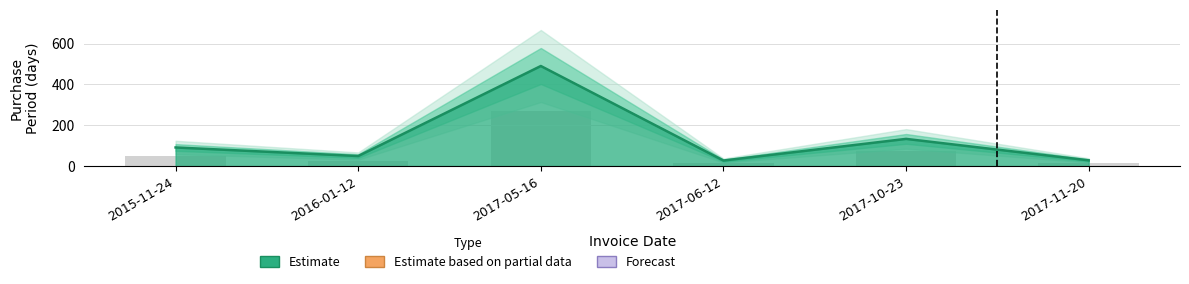

At which label does the data first exceed 91?

2017-05-16